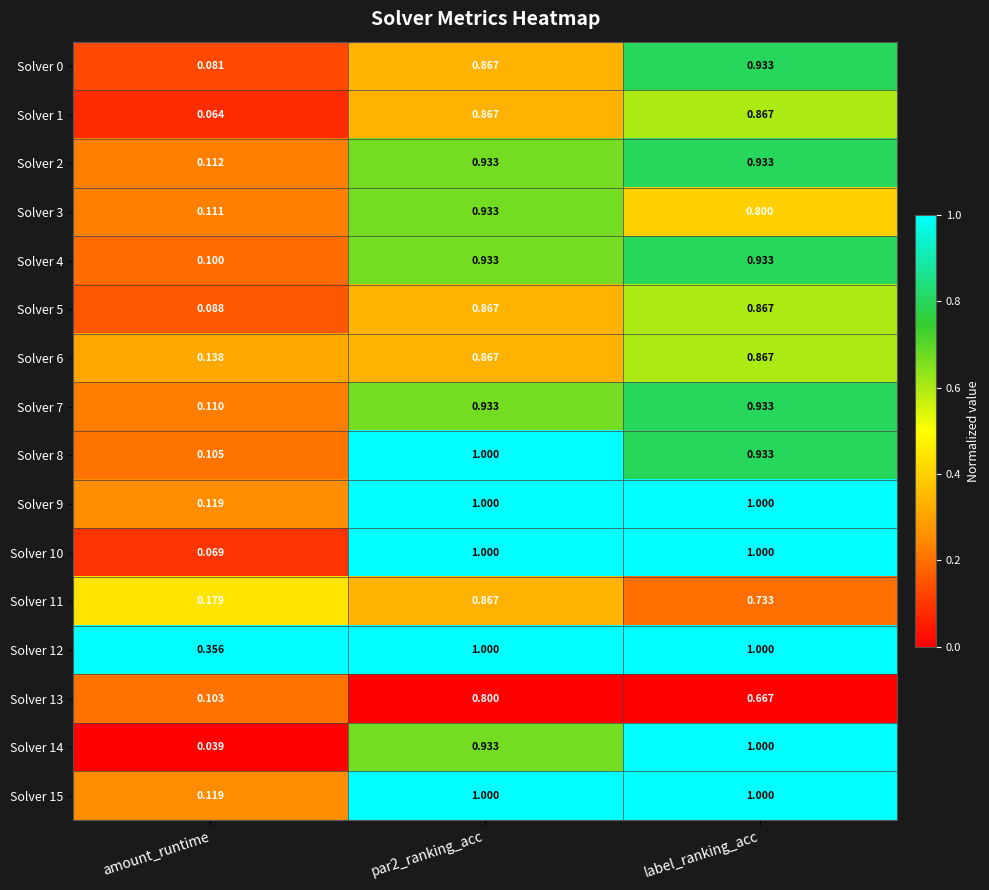

At which label is Solver 6 closest to 0?

amount_runtime